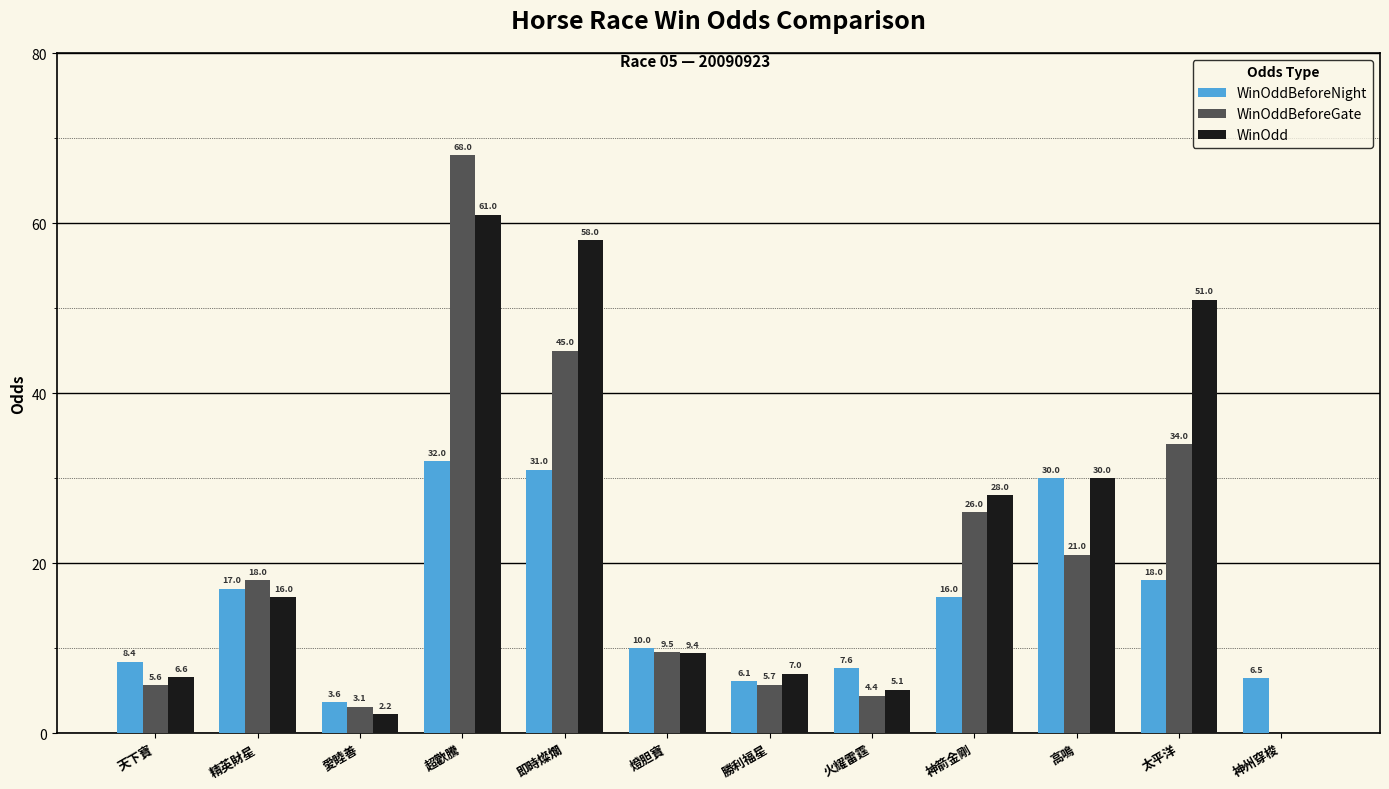

At which label does WinOddBeforeNight reach its peak?

超歡騰